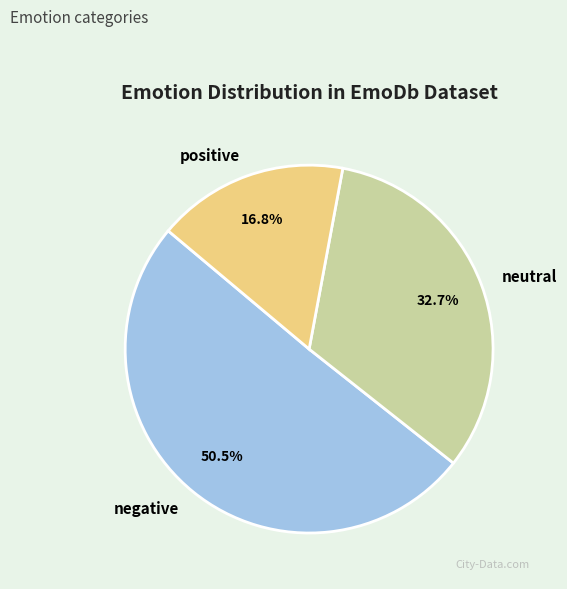

Count the number of slices in the pie.

3